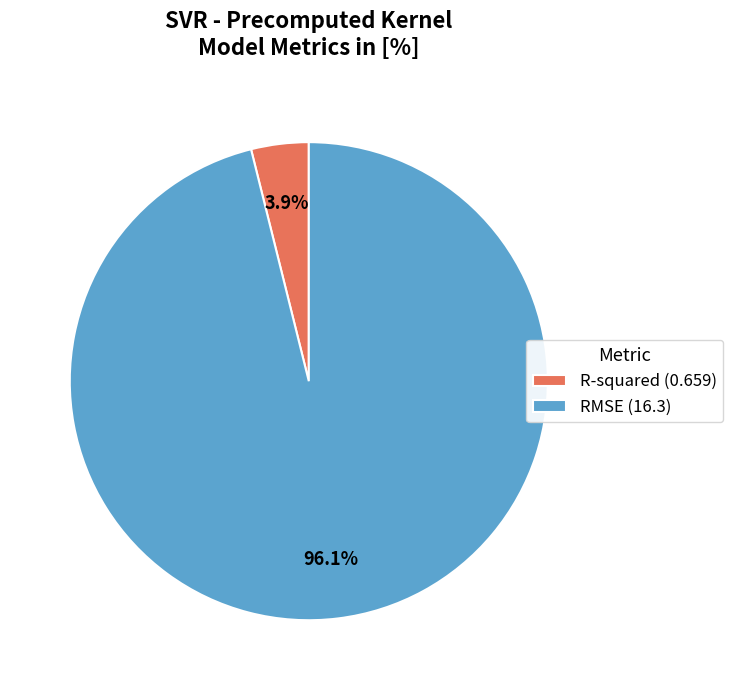

Is the sum of RMSE and R-squared greater than half?

Yes